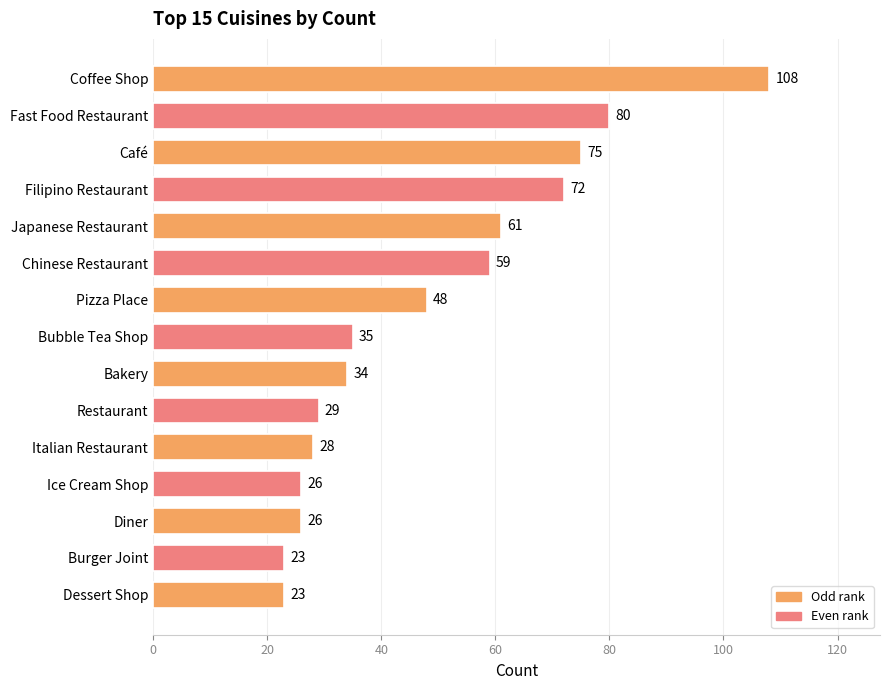

The value at Italian Restaurant is 10. True or false?

False